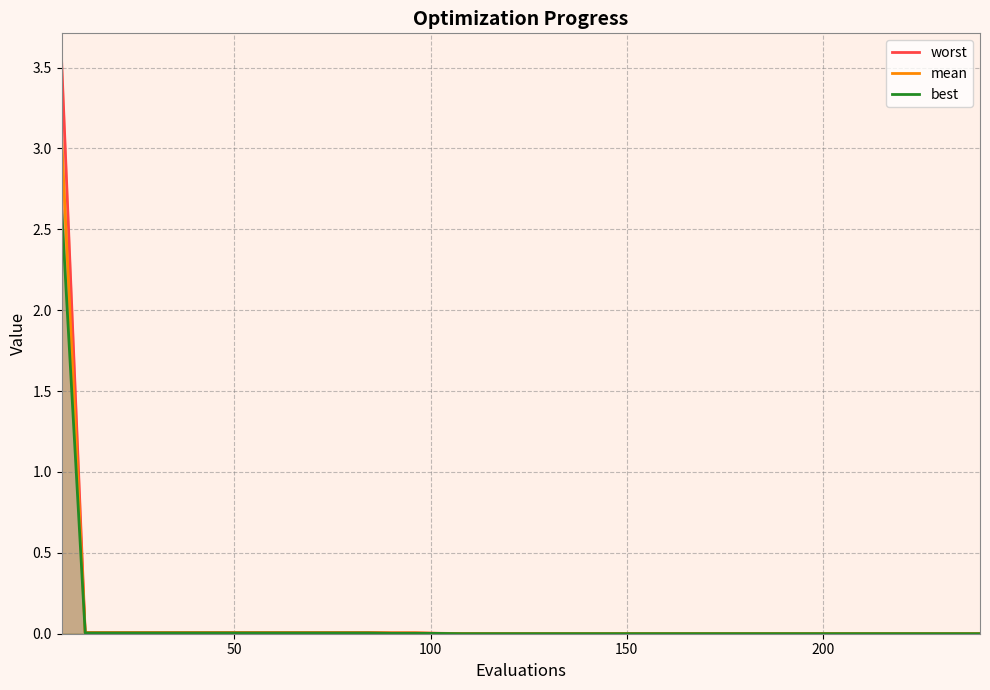

What is the average value of the best series?

0.1